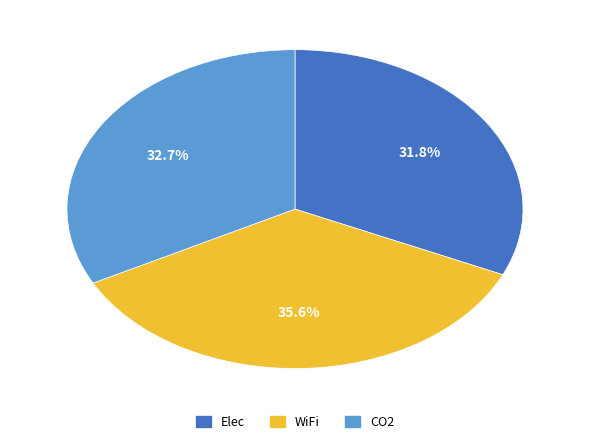

Does CO2 represent more than half of the total?

No